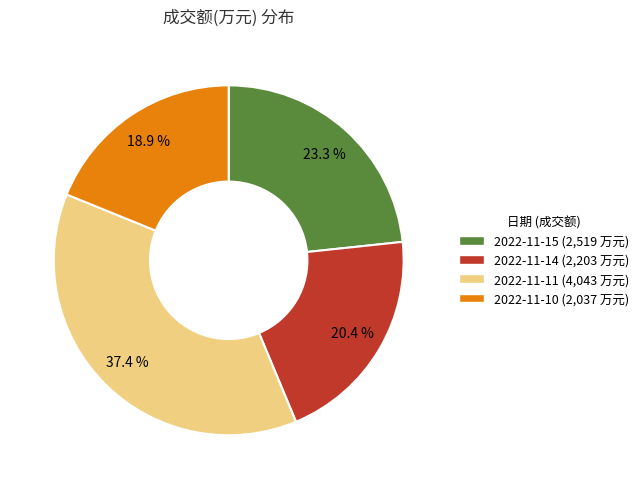

To the nearest percent, what is the difference between the 2022-11-14 and 2022-11-11 slice percentages?

17%